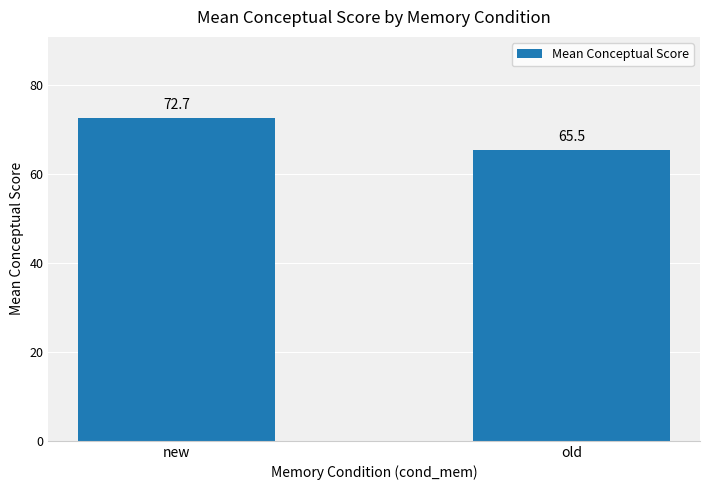

What is the sum of the values at new and old?

138.2